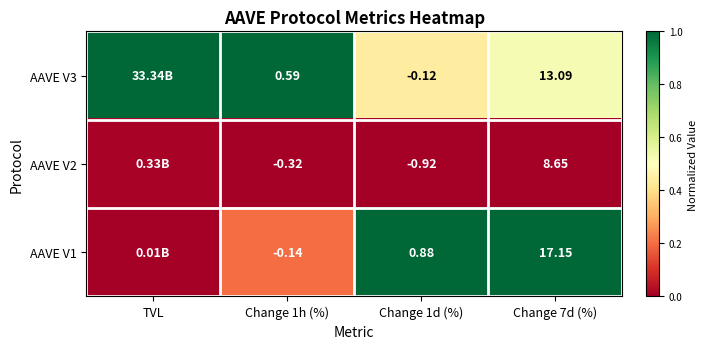

Is the value of AAVE V3 at Change 1d (%) greater than the value of AAVE V2 at Change 7d (%)?

No